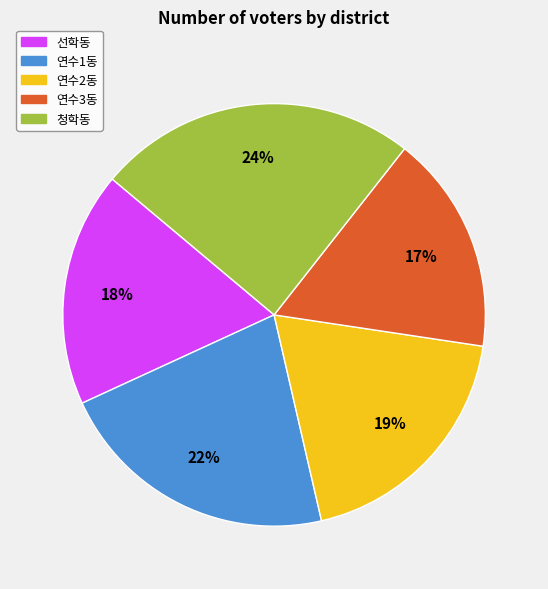

True or false: 연수3동 accounts for 17% of the total.

True